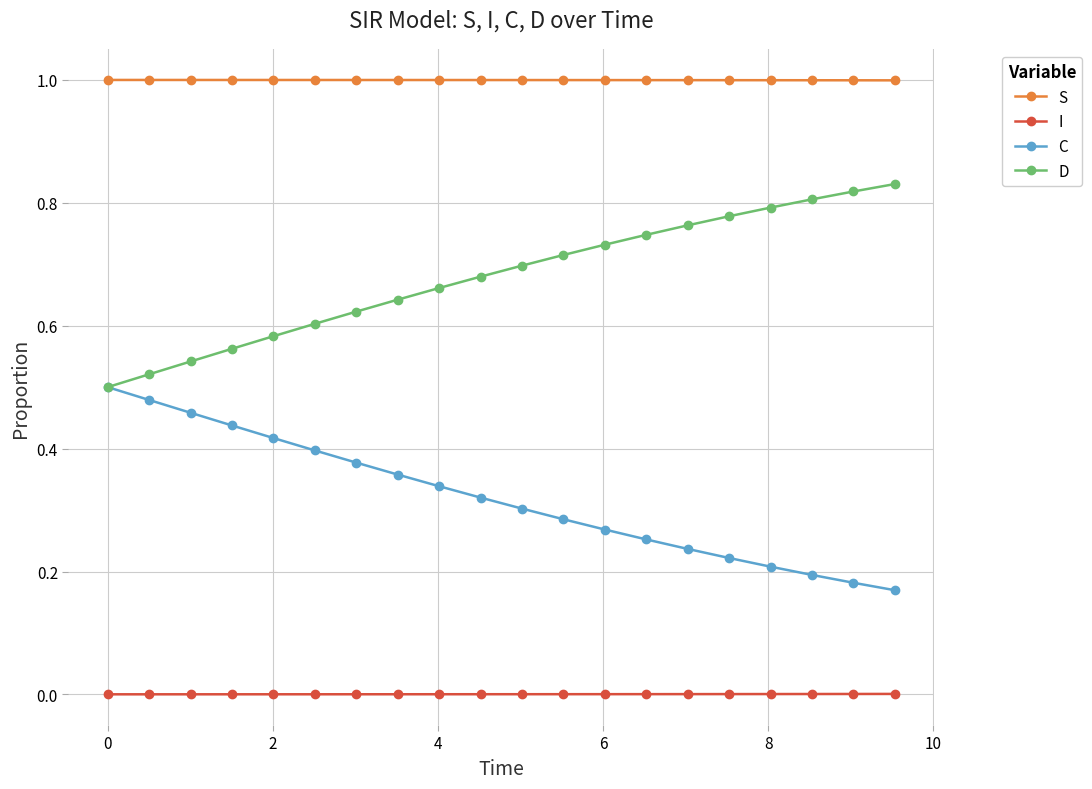

Which series has the largest total across all categories?

S